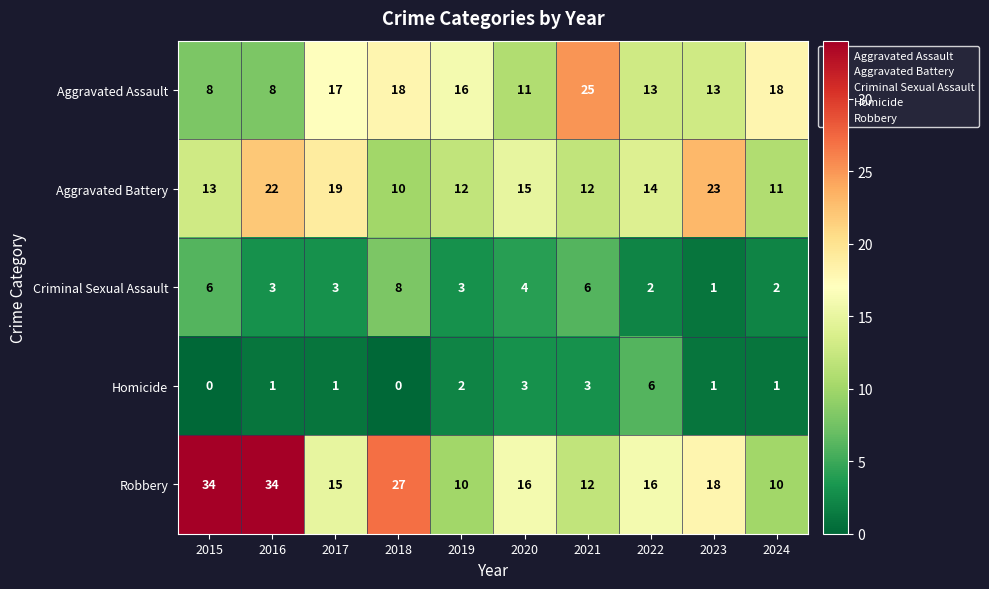

What is the average value of the Robbery series?

19